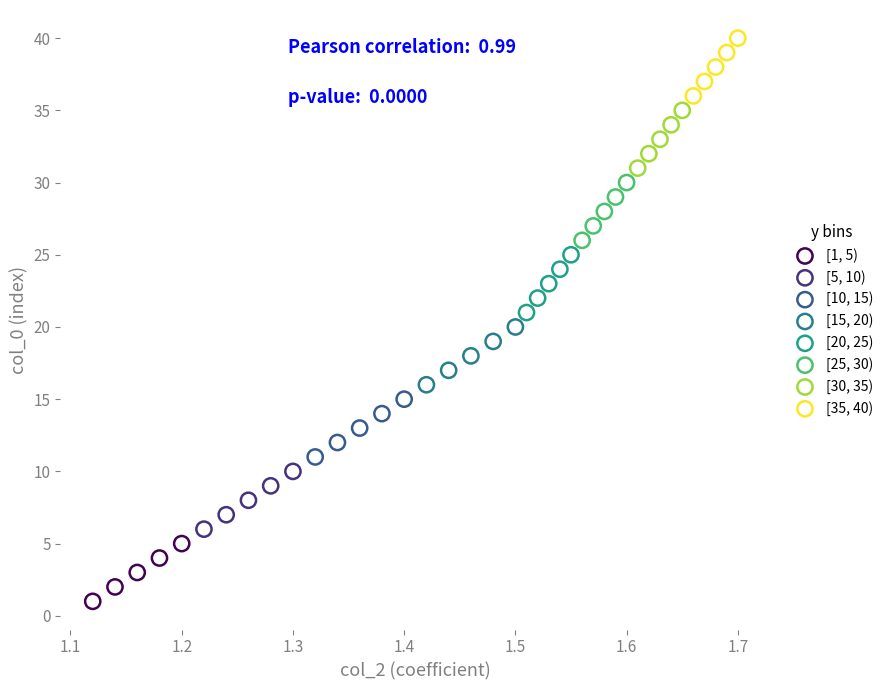

Which series reaches the minimum Y coordinate?

[1, 5)